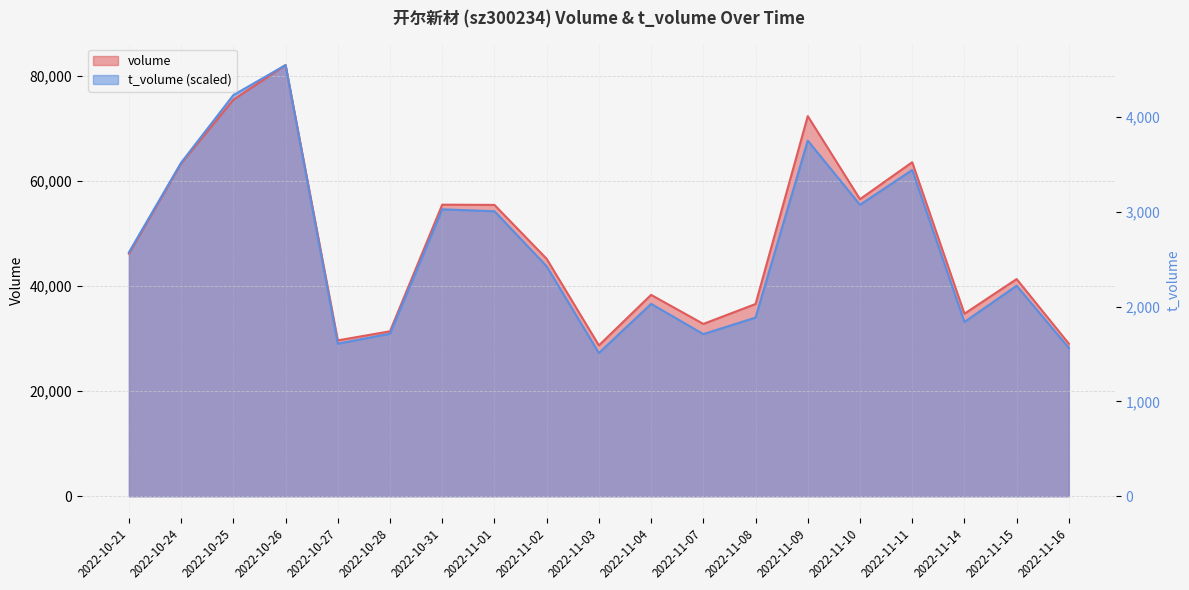

True or false: volume has a value of 34718.0 at 2022-11-14.

True